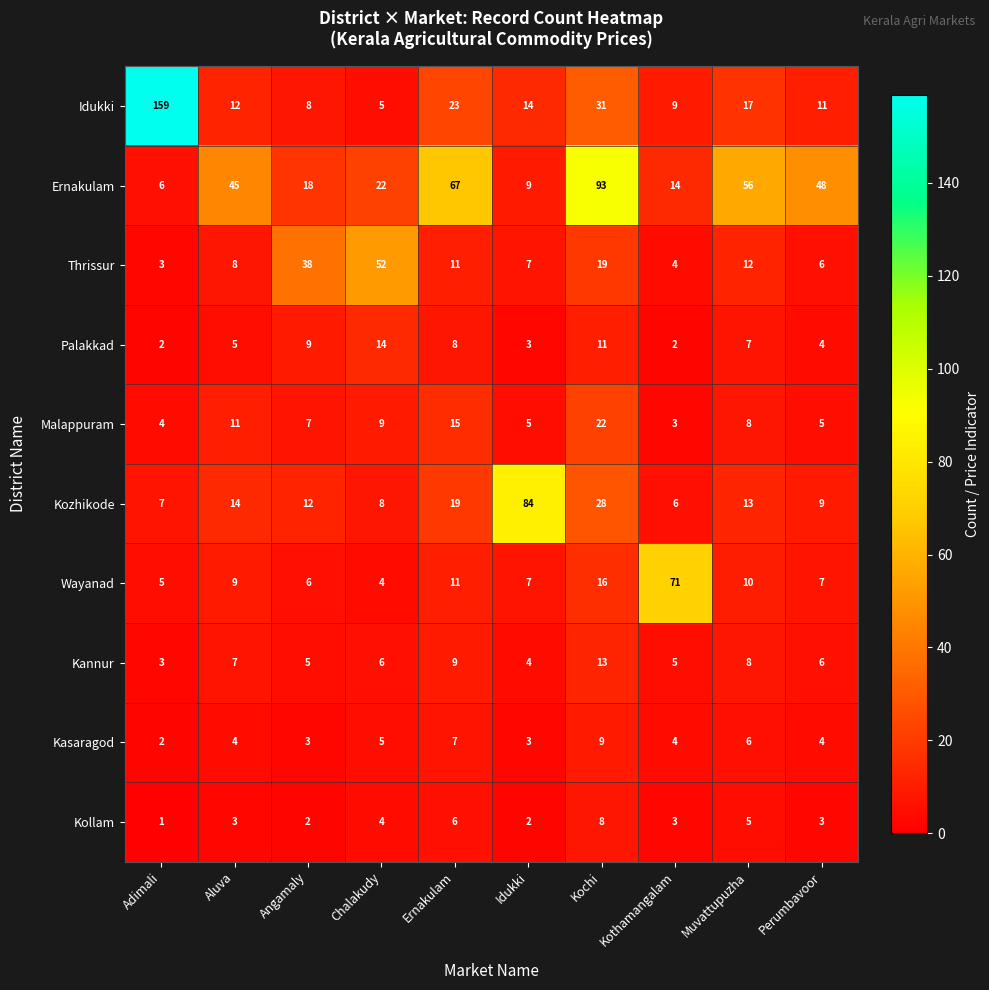

What is the difference between the maximum and minimum values in the Idukki series?

154